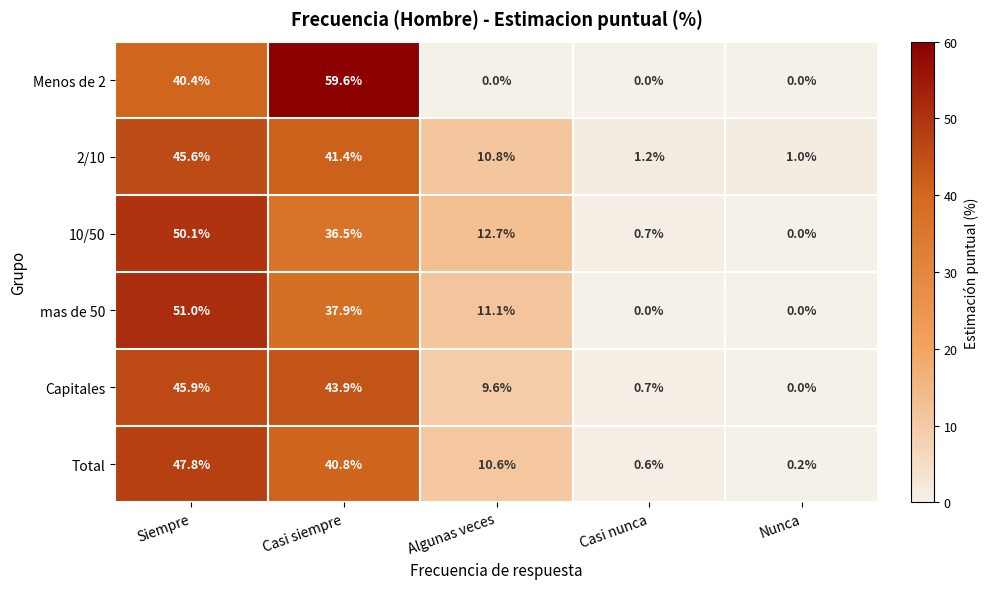

Reading right to left, transcribe all the data shown in this chart.

Menos de 2: 0.0	0.0	0.0	59.6	40.4
2/10: 1.0	1.2	10.8	41.4	45.6
10/50: 0.0	0.7	12.7	36.5	50.1
mas de 50: 0.0	0.0	11.1	37.9	51.0
Capitales: 0.0	0.7	9.6	43.9	45.9
Total: 0.2	0.6	10.6	40.8	47.8